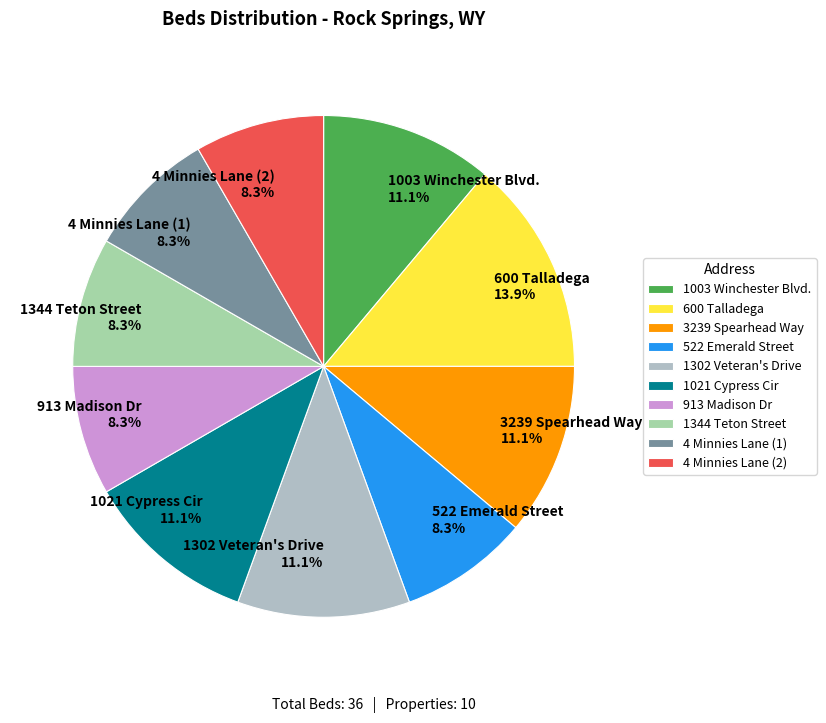

How many slices are in this pie chart?

10